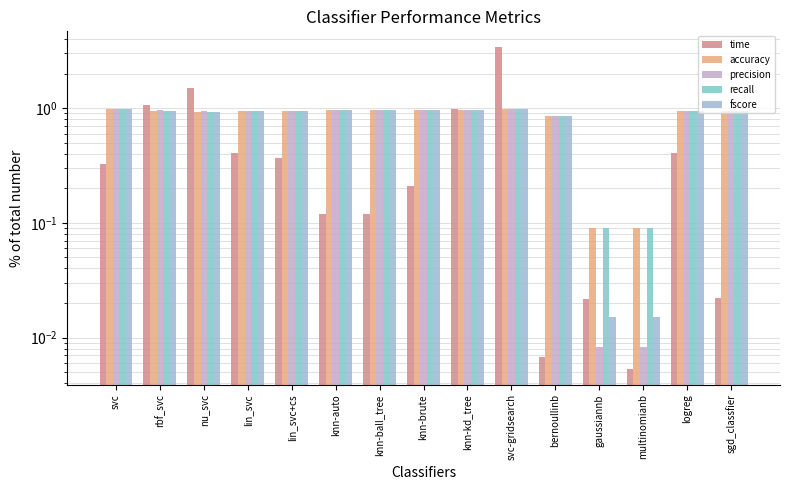

What is the lowest value of the recall series?

0.1